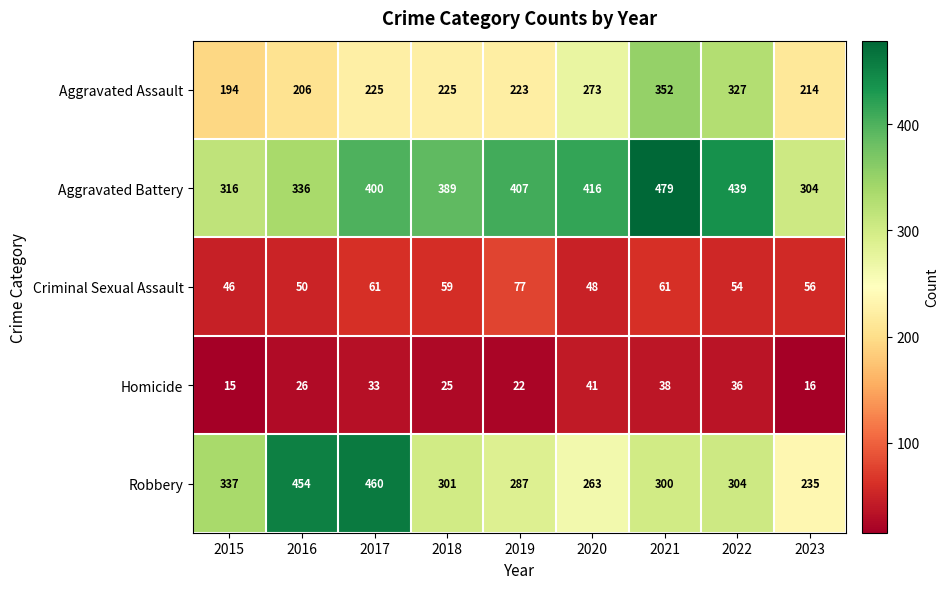

The Robbery series shows 181 at 2019. True or false?

False